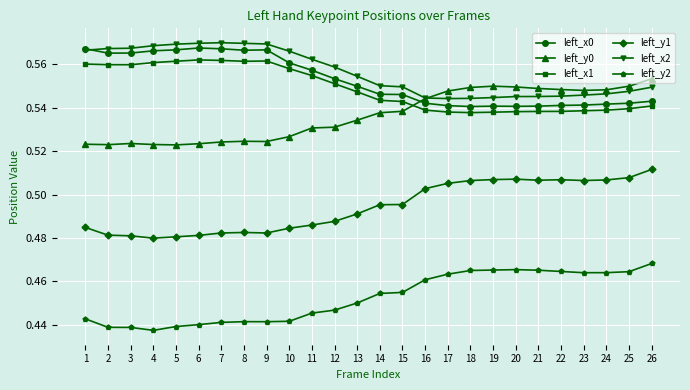

The left_x2 series shows 0.4 at 24. True or false?

False